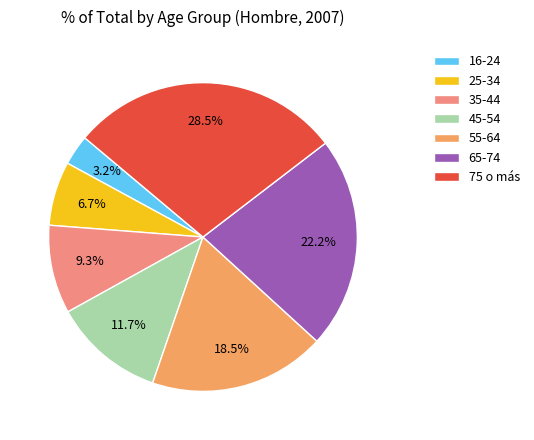

Which category has the smallest portion of the pie?

16-24